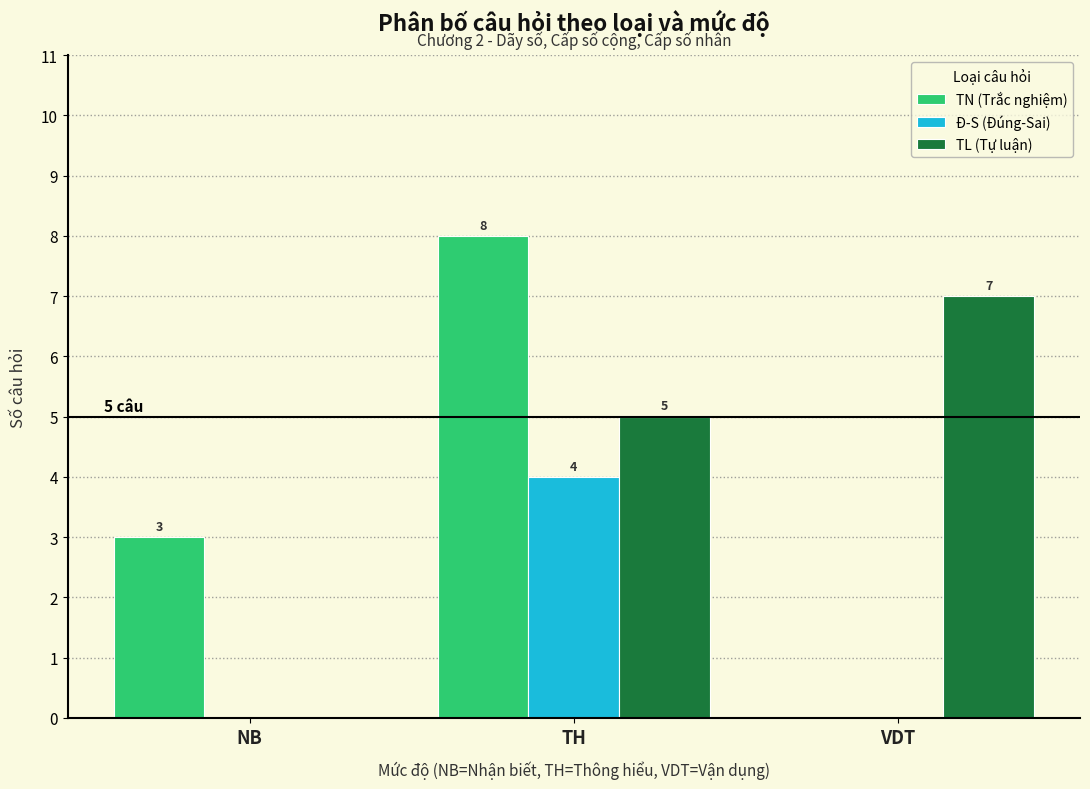

Reading left to right, extract all data points from this chart.

TN (Trắc nghiệm): NB=3	TH=8	VDT=0
Đ-S (Đúng-Sai): NB=0	TH=4	VDT=0
TL (Tự luận): NB=0	TH=5	VDT=7